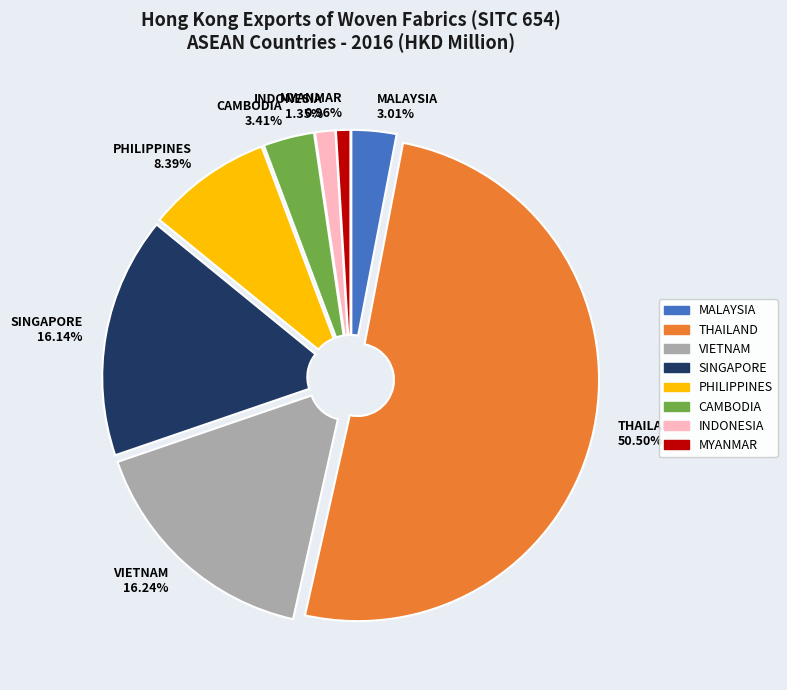

Is it true that MYANMAR is 1% of the pie?

True